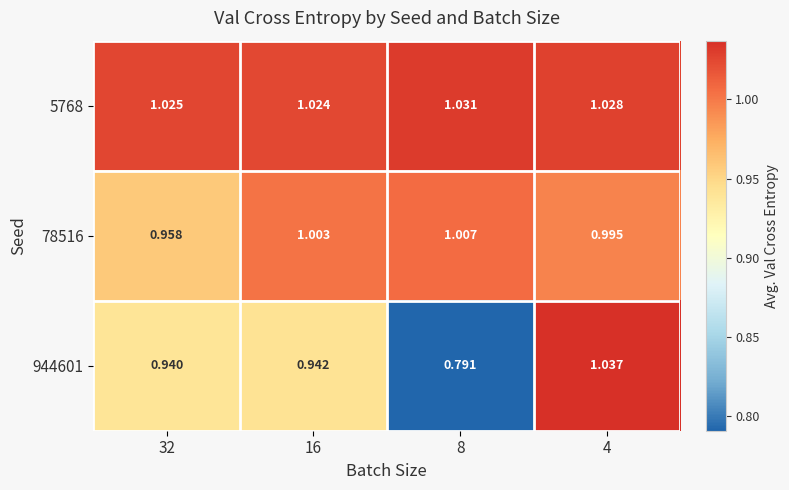

Which series changed the most between 16 and 4?

944601